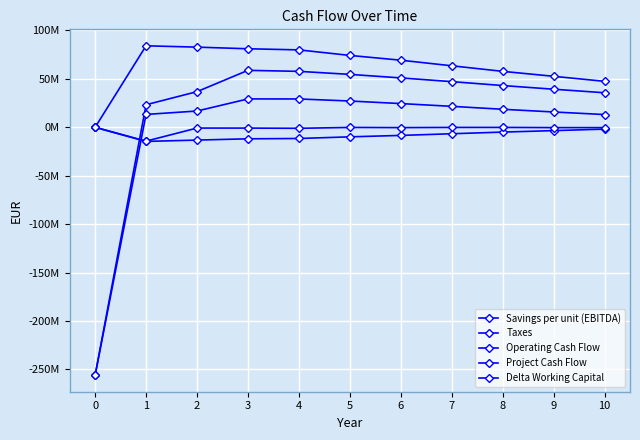

At which label is Project Cash Flow closest to -113346454?

10